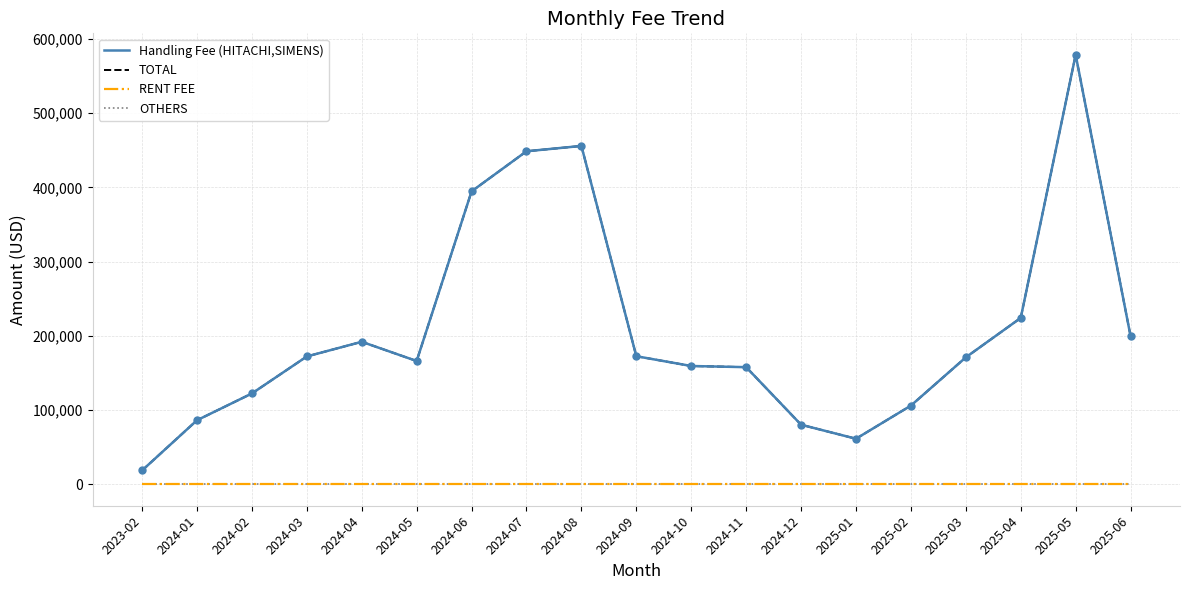

Is this an area chart (filled region under the line)?

No